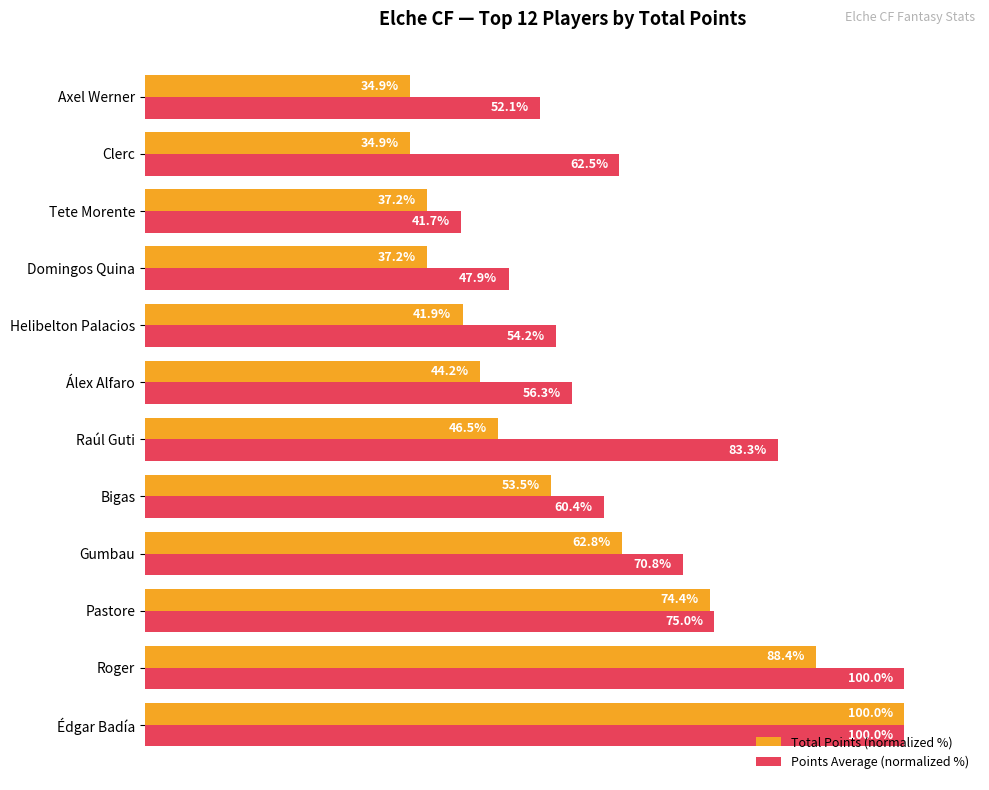

At which category is the sum across all series the highest?

Édgar Badía